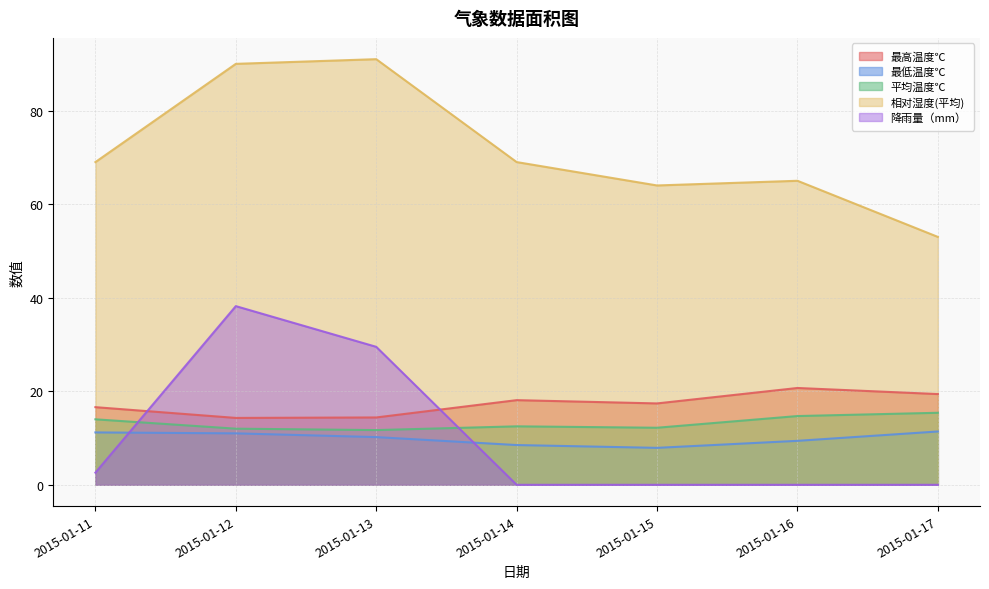

At how many categories does at least one series exceed 67?

4